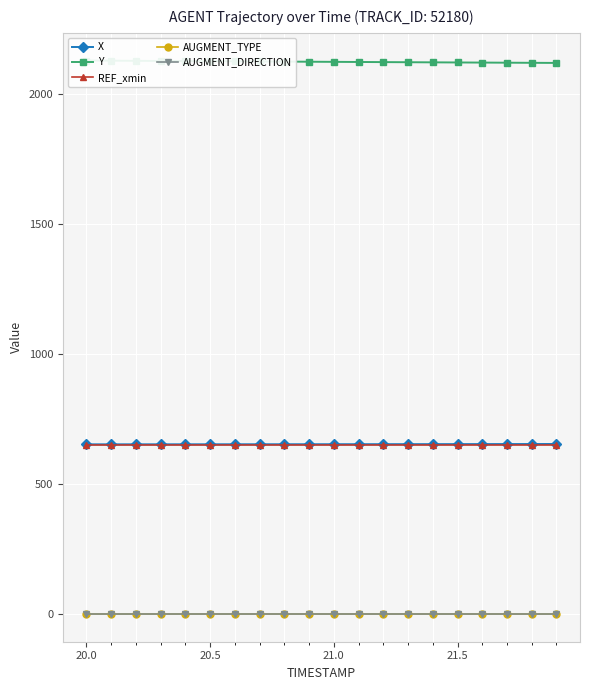

The value of AUGMENT_DIRECTION at 20.5 is 0.0. True or false?

True